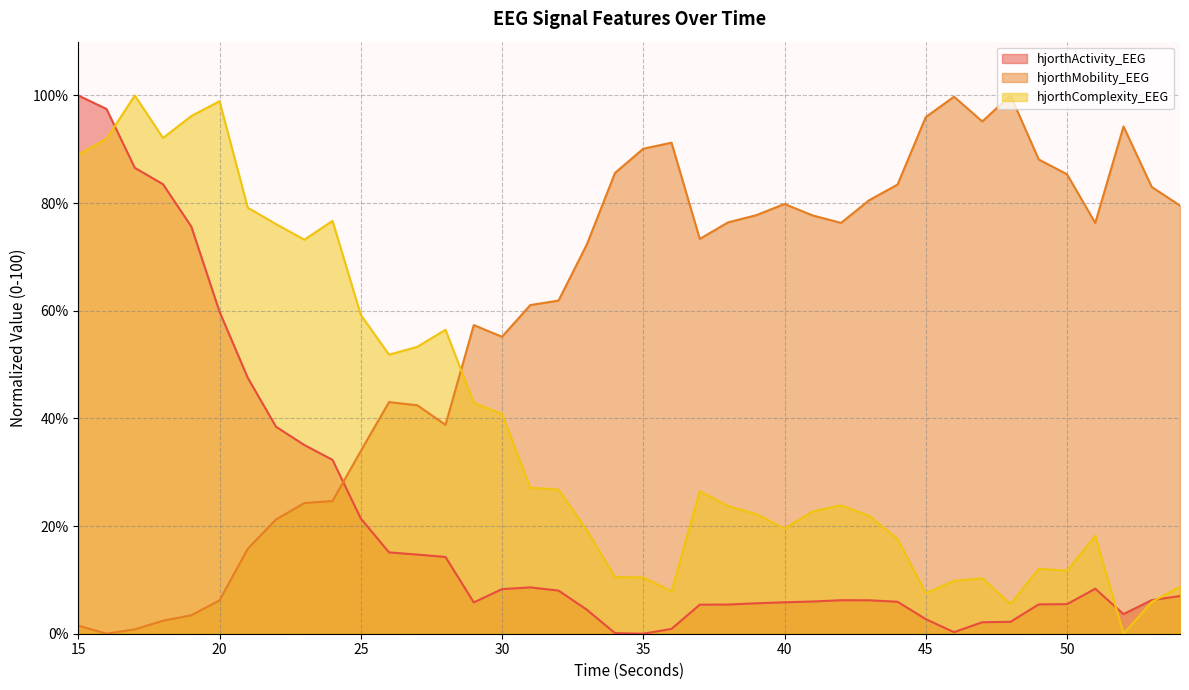

What are all the series names shown in the legend?

hjorthActivity_EEG, hjorthMobility_EEG, hjorthComplexity_EEG